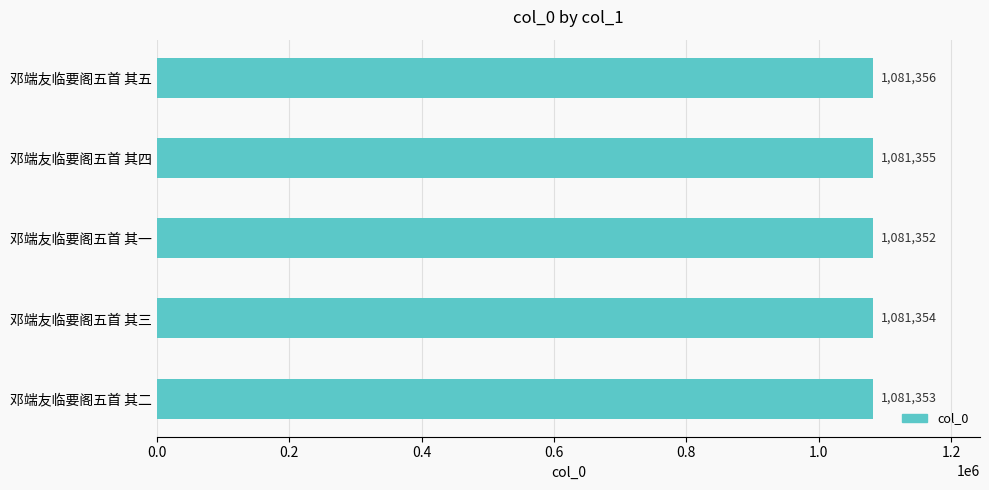

The value at 邓端友临要阁五首 其五 is 1605227. True or false?

False